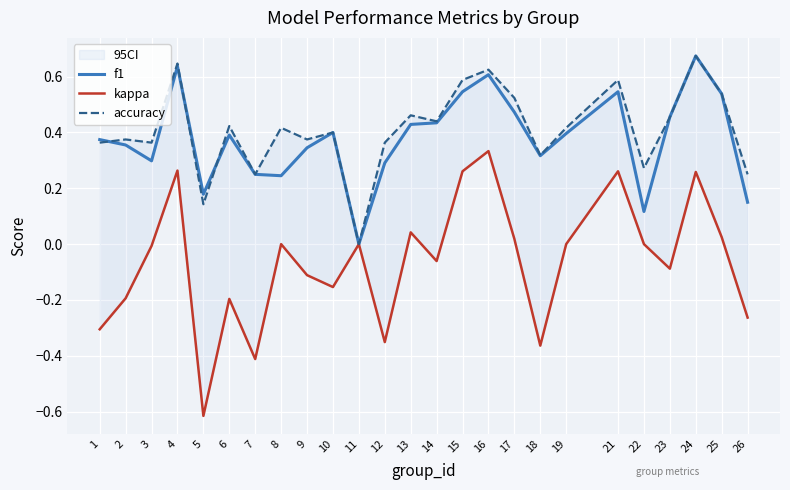

At which label is f1 closest to 0?

11